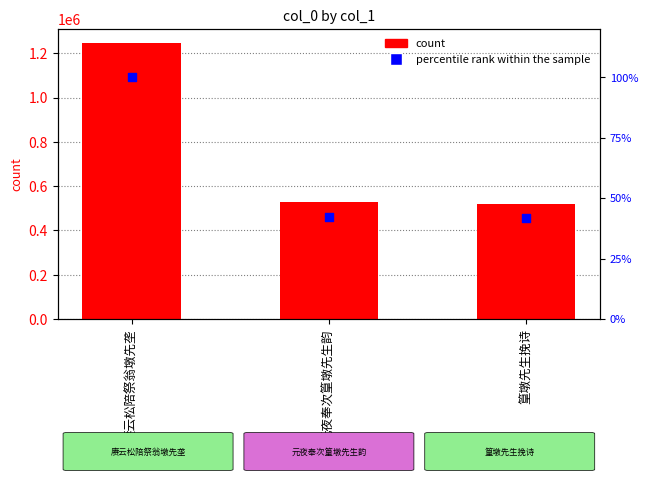

What is the total value across all series at 篁墩先生挽诗?

521376.4